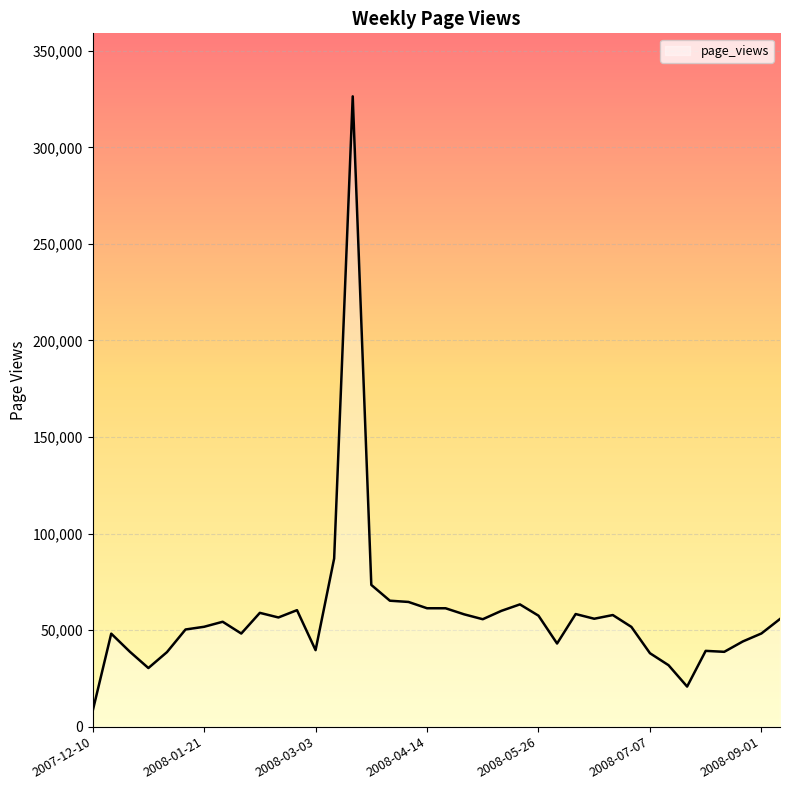

What is the smallest value displayed?

8053